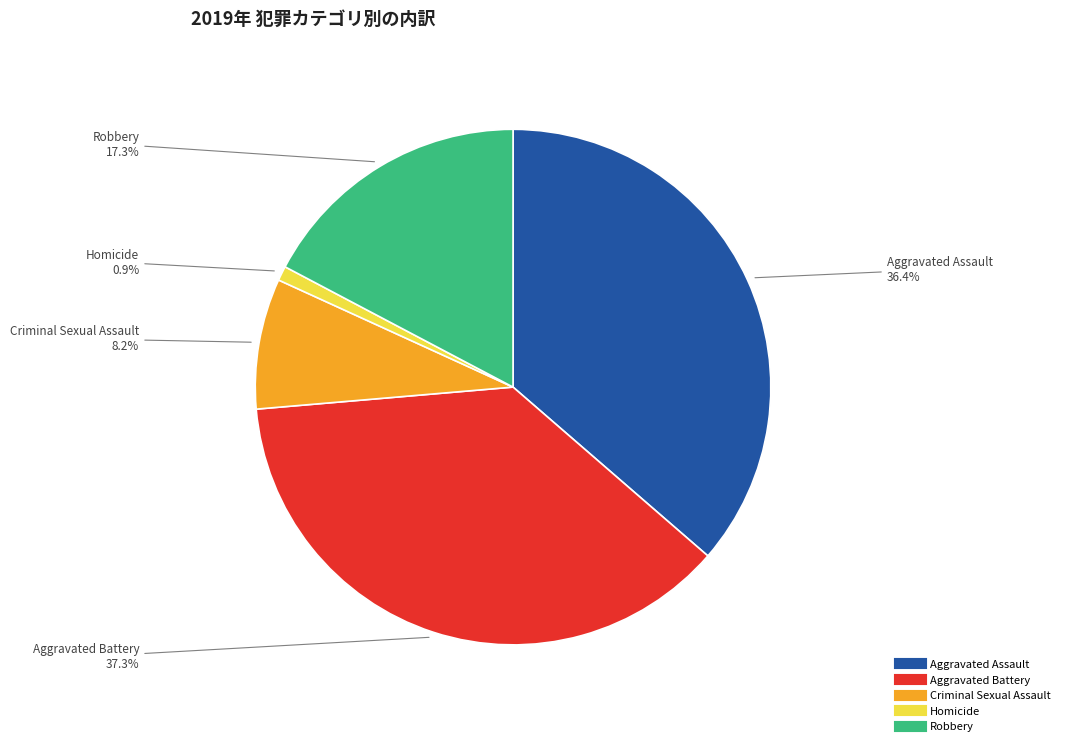

To the nearest percent, what is the average slice percentage?

20%